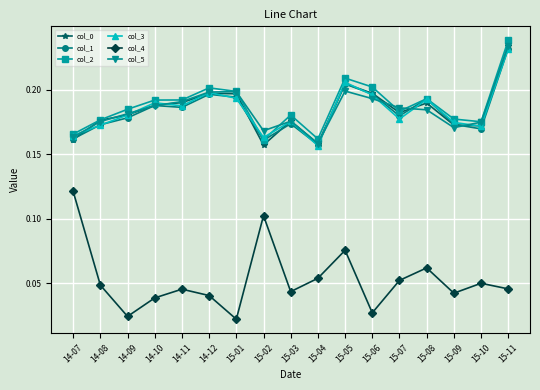

Which category has the highest value across all series?

15-11